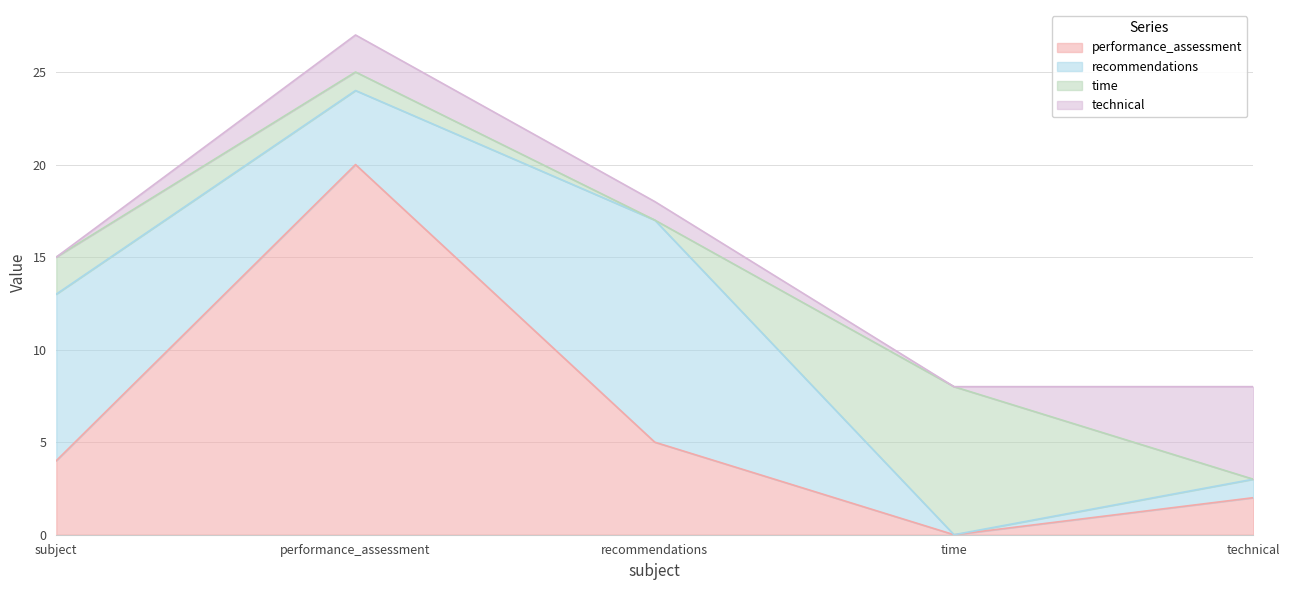

Between which two adjacent categories do recommendations and time first intersect?

recommendations and time